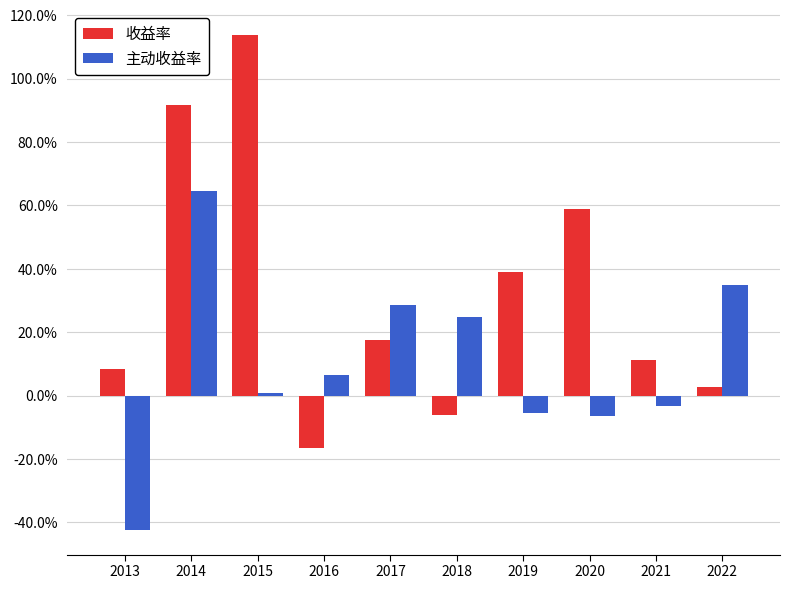

What is the maximum value for 主动收益率?

0.6